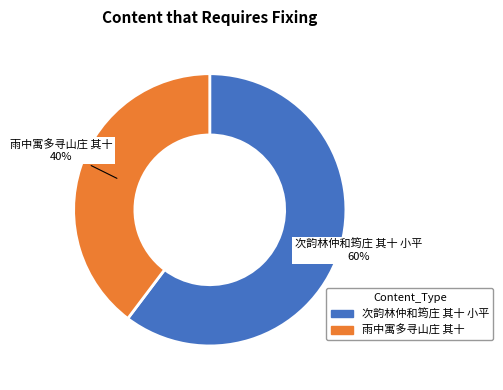

The 雨中寓多寻山庄 其十 slice represents 40% of the pie. True or false?

True